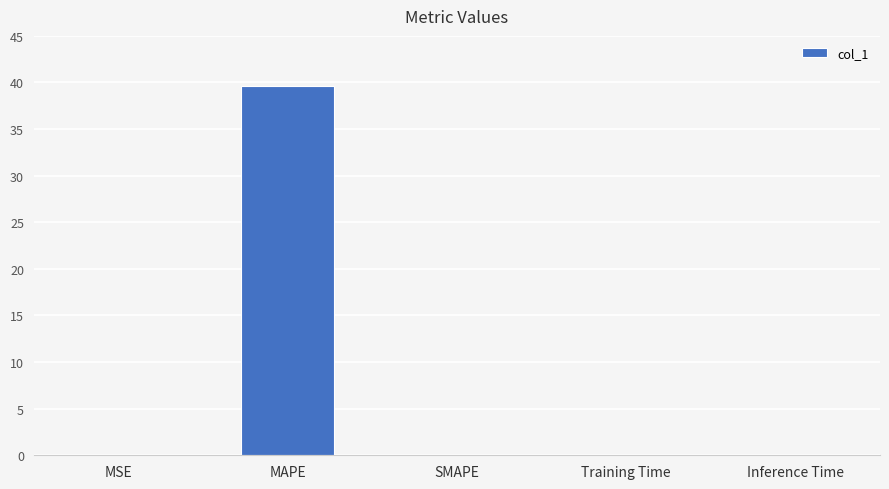

The chart shows a value of 21.7 at MAPE. True or false?

False